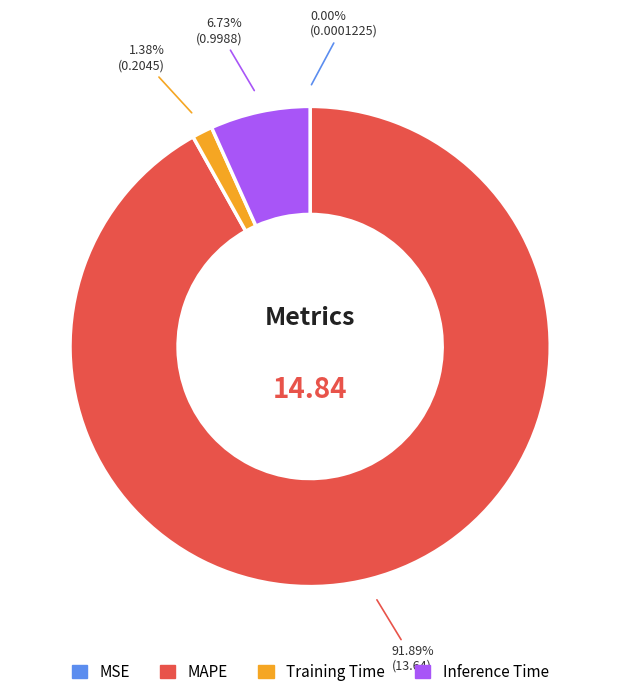

To the nearest percent, what percentage of the pie is MAPE?

92%